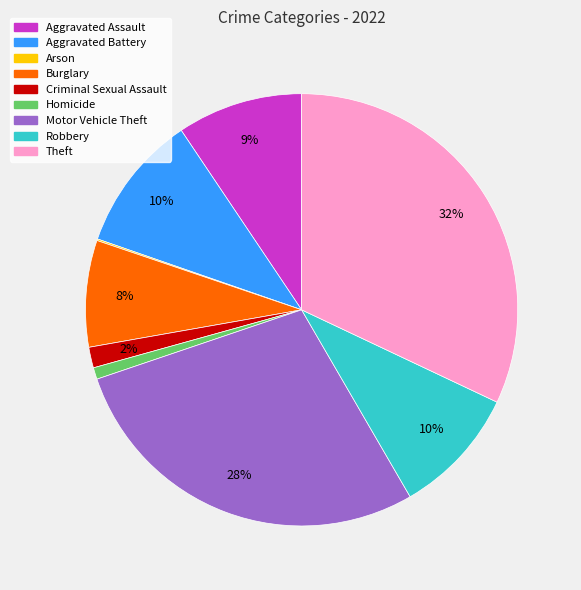

Combined, do Aggravated Assault and Theft account for over 50%?

No